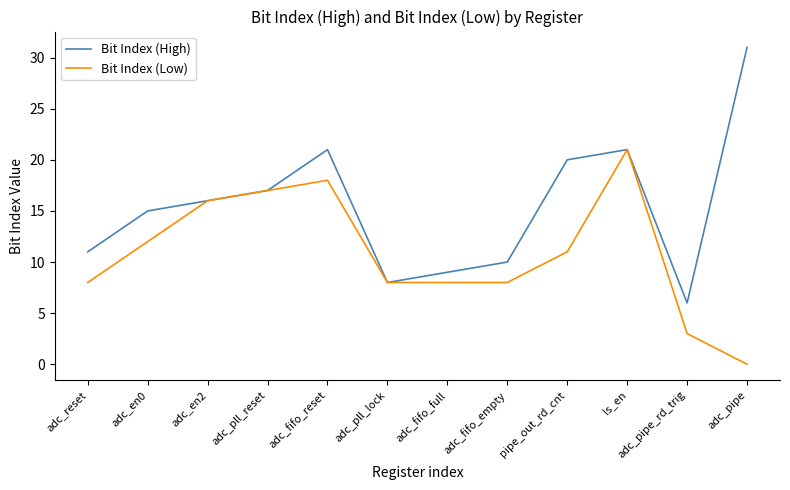

Reading left to right, extract all data points from this chart.

Bit Index (High): 11	15	16	17	21	8	9	10	20	21	6	31
Bit Index (Low): 8	12	16	17	18	8	8	8	11	21	3	0